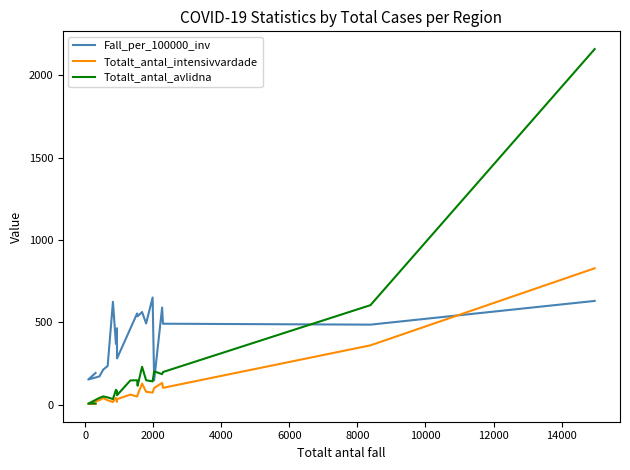

Which series has the largest range (max minus min)?

Totalt_antal_avlidna